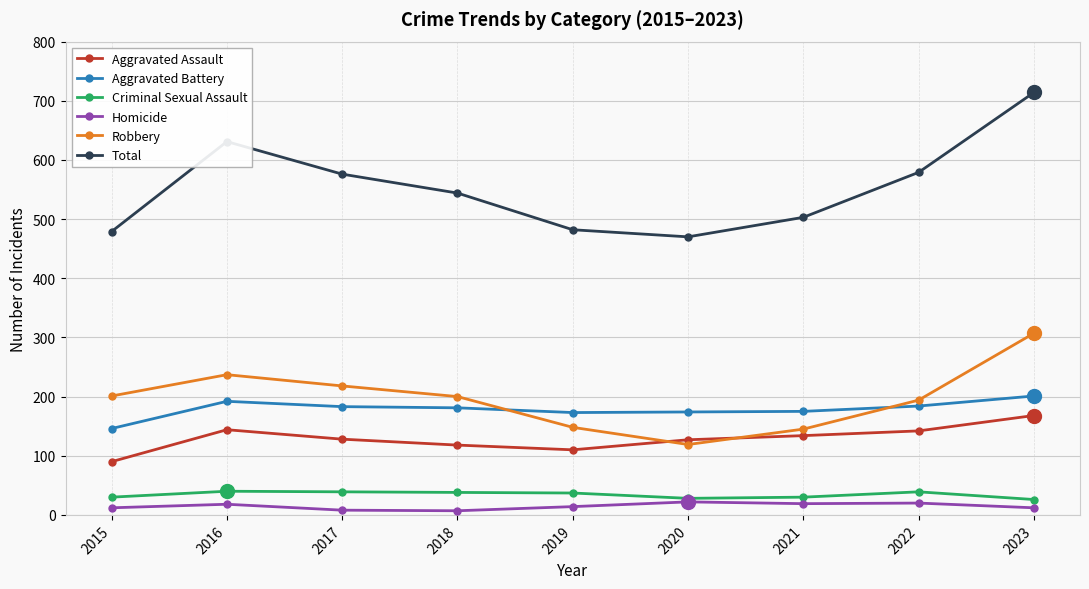

What is the average value of the Aggravated Assault series?

129